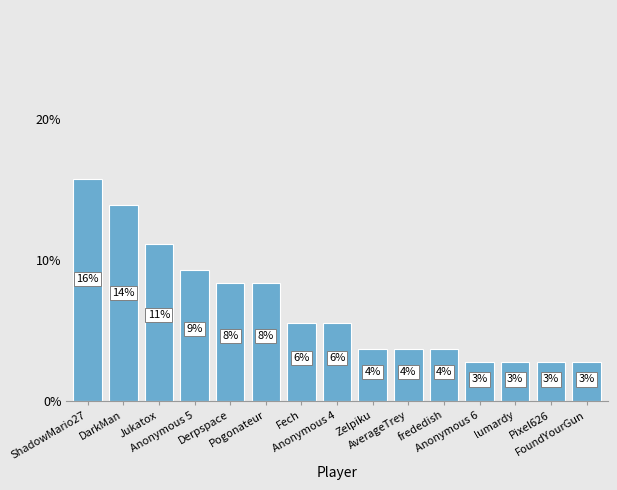

Reading right to left, transcribe all the data shown in this chart.

FoundYourGun=2.8	Pixel626=2.8	lumardy=2.8	Anonymous 6=2.8	frededish=3.7	AverageTrey=3.7	Zelpiku=3.7	Anonymous 4=5.6	Fech=5.6	Pogonateur=8.3	Derpspace=8.3	Anonymous 5=9.3	Jukatox=11.1	DarkMan=13.9	ShadowMario27=15.7